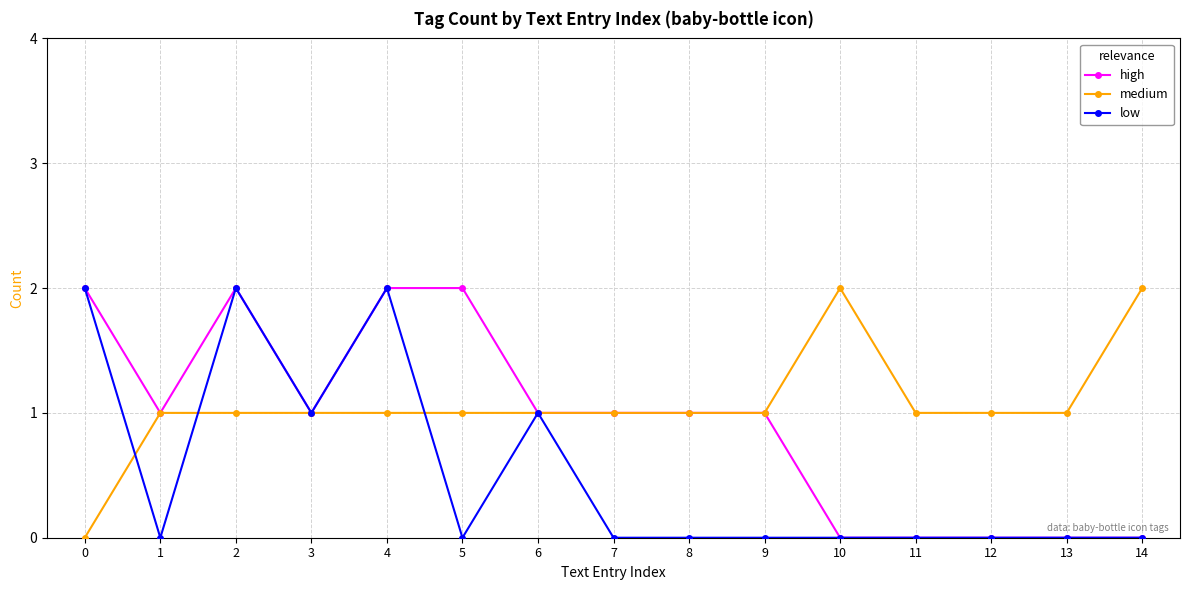

Is the value of high at 0 greater than the value of low at 5?

Yes